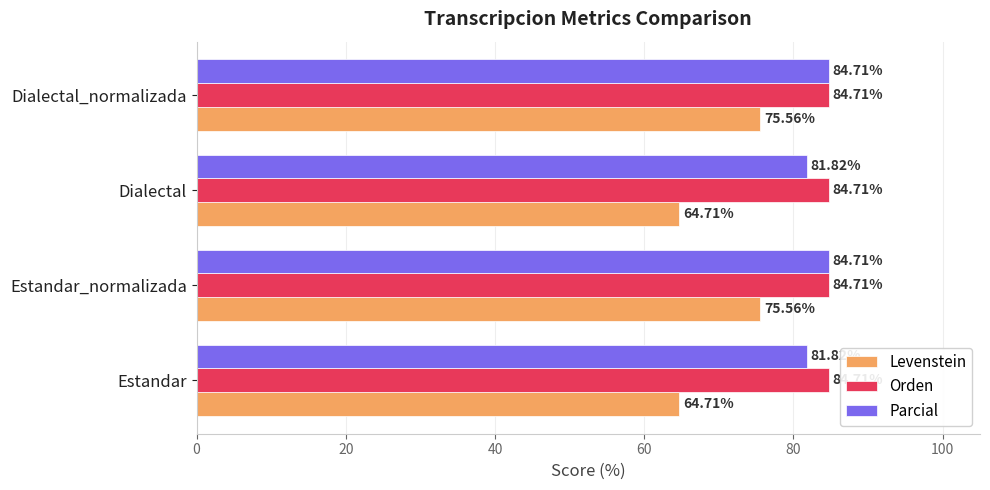

What is the average value of the Orden series?

84.7